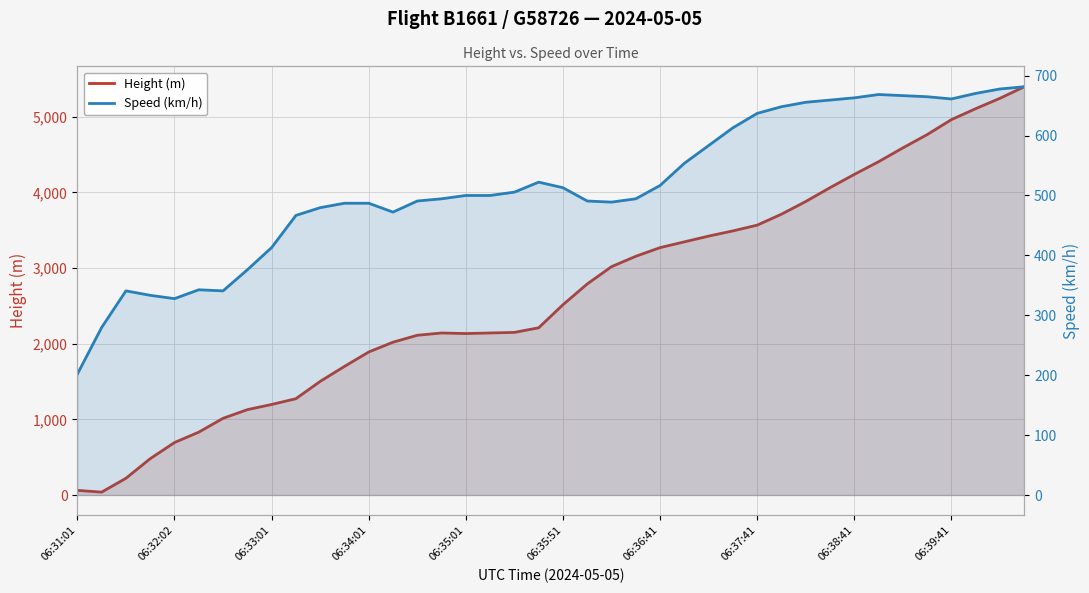

True or false: Speed (km/h) has a value of 171.6 at 06:35:51.

False